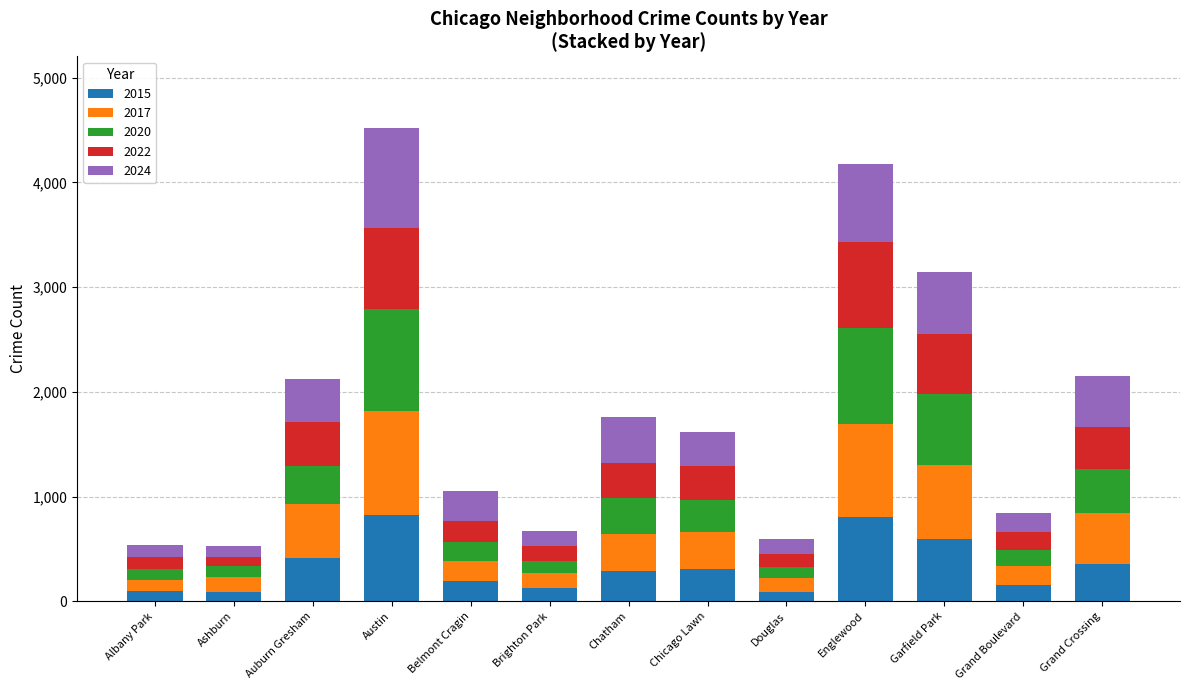

Count the number of data series in this chart.

5